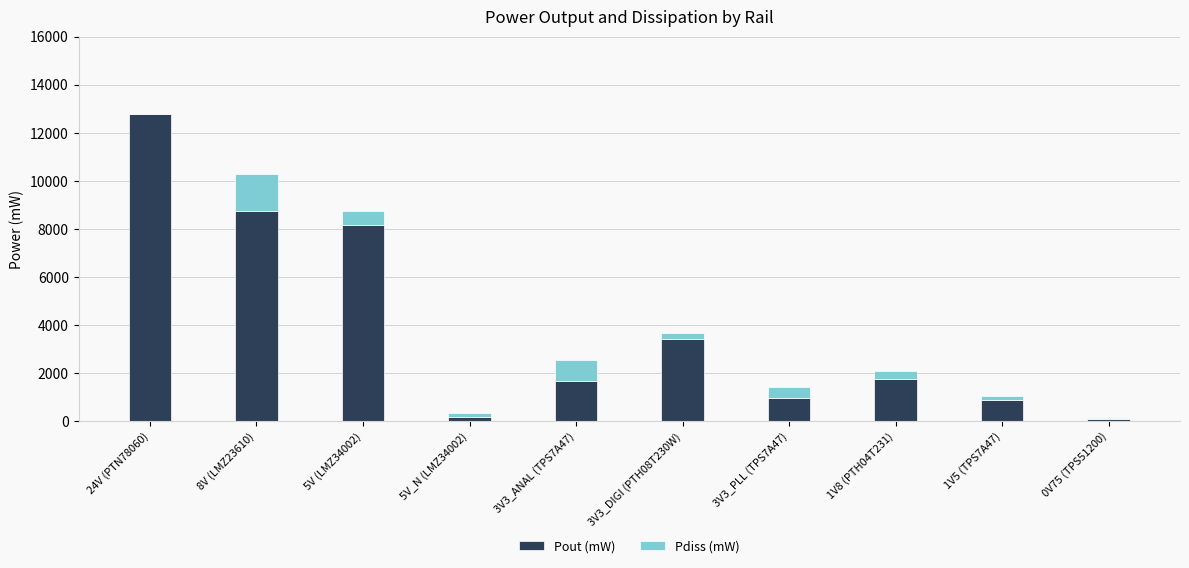

Which category has the highest value in the Pout (mW) series?

24V (PTN78060)